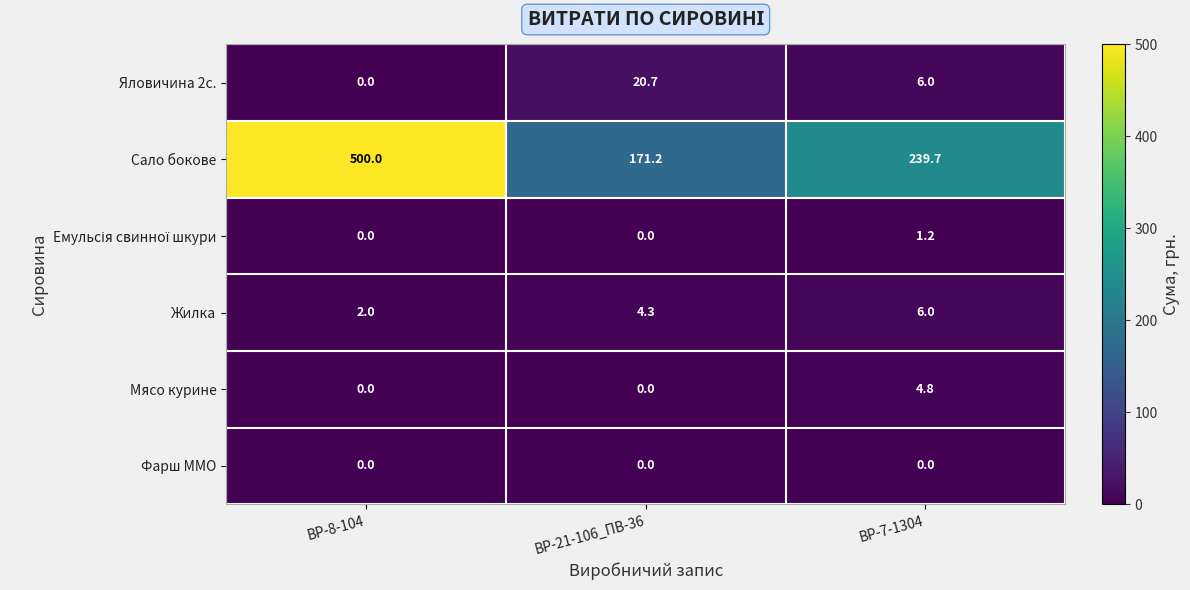

What is the spread (max minus min) of values at ВР-21-106_ПВ-36?

171.2